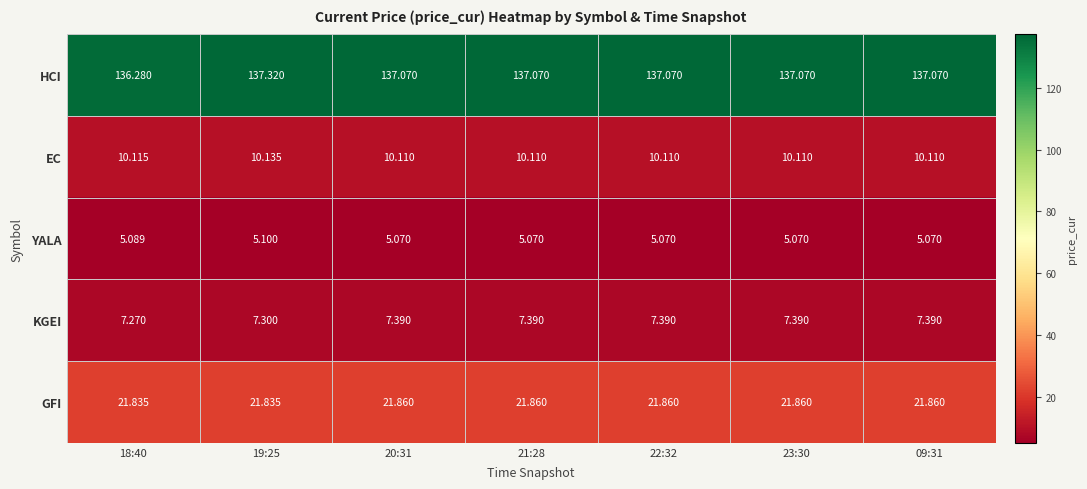

Is the value of YALA at 20:31 greater than the value of HCI at 18:40?

No